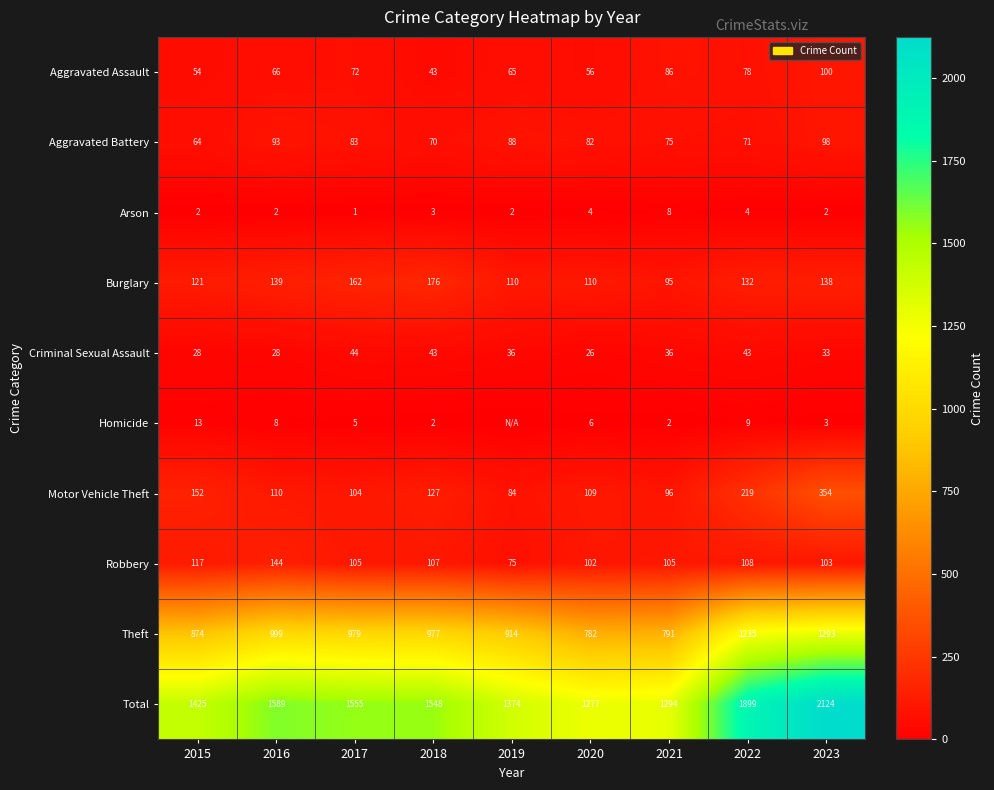

At which category is the sum across all series the highest?

2023